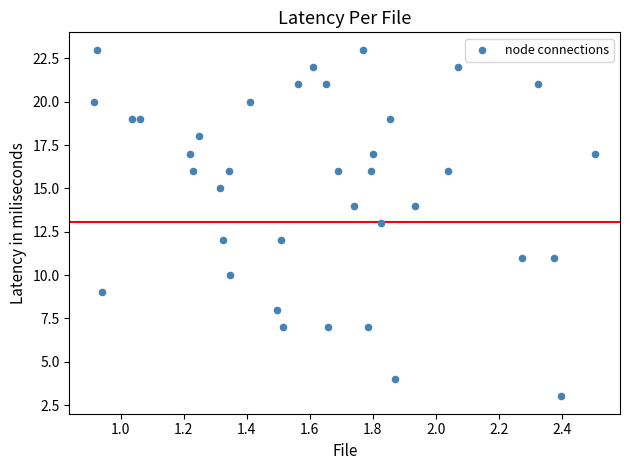

What is the range of Y values (max minus min)?

20